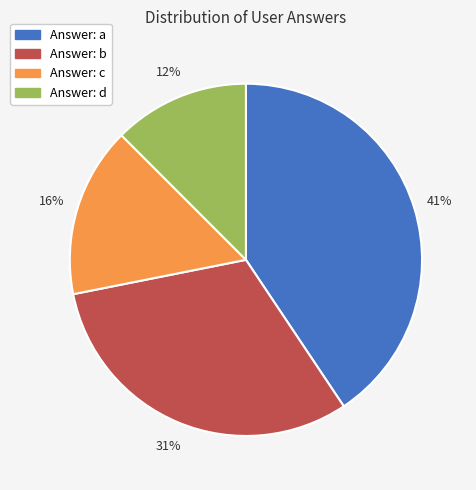

To the nearest percent, what is the average slice percentage?

25%